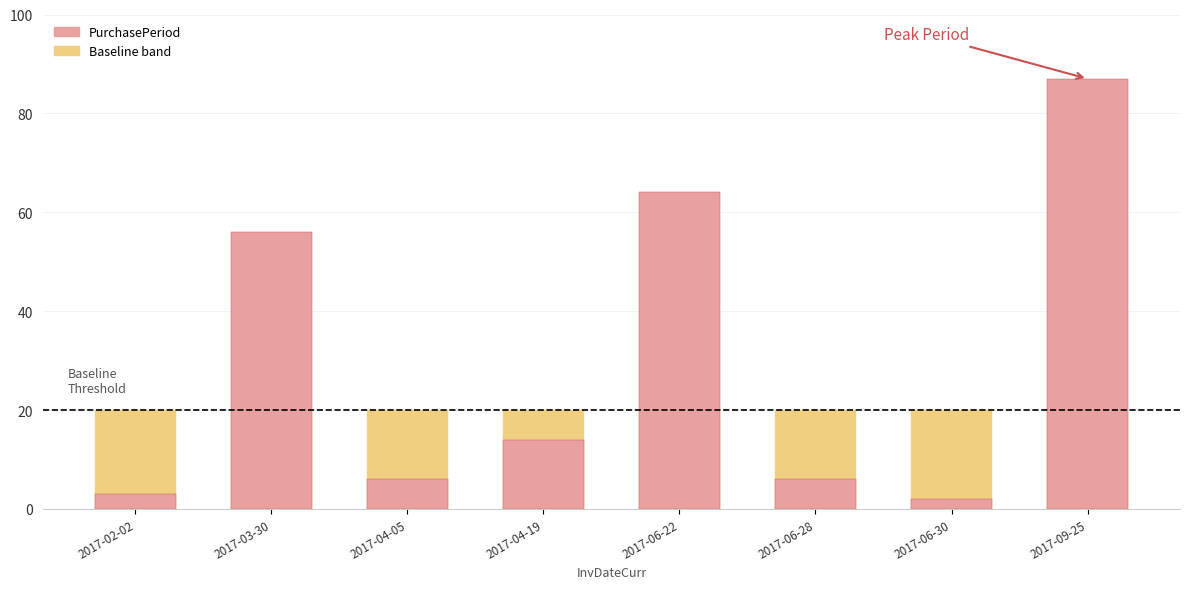

What is the ratio of the value at 2017-09-25 to the value at 2017-04-05?

14.5